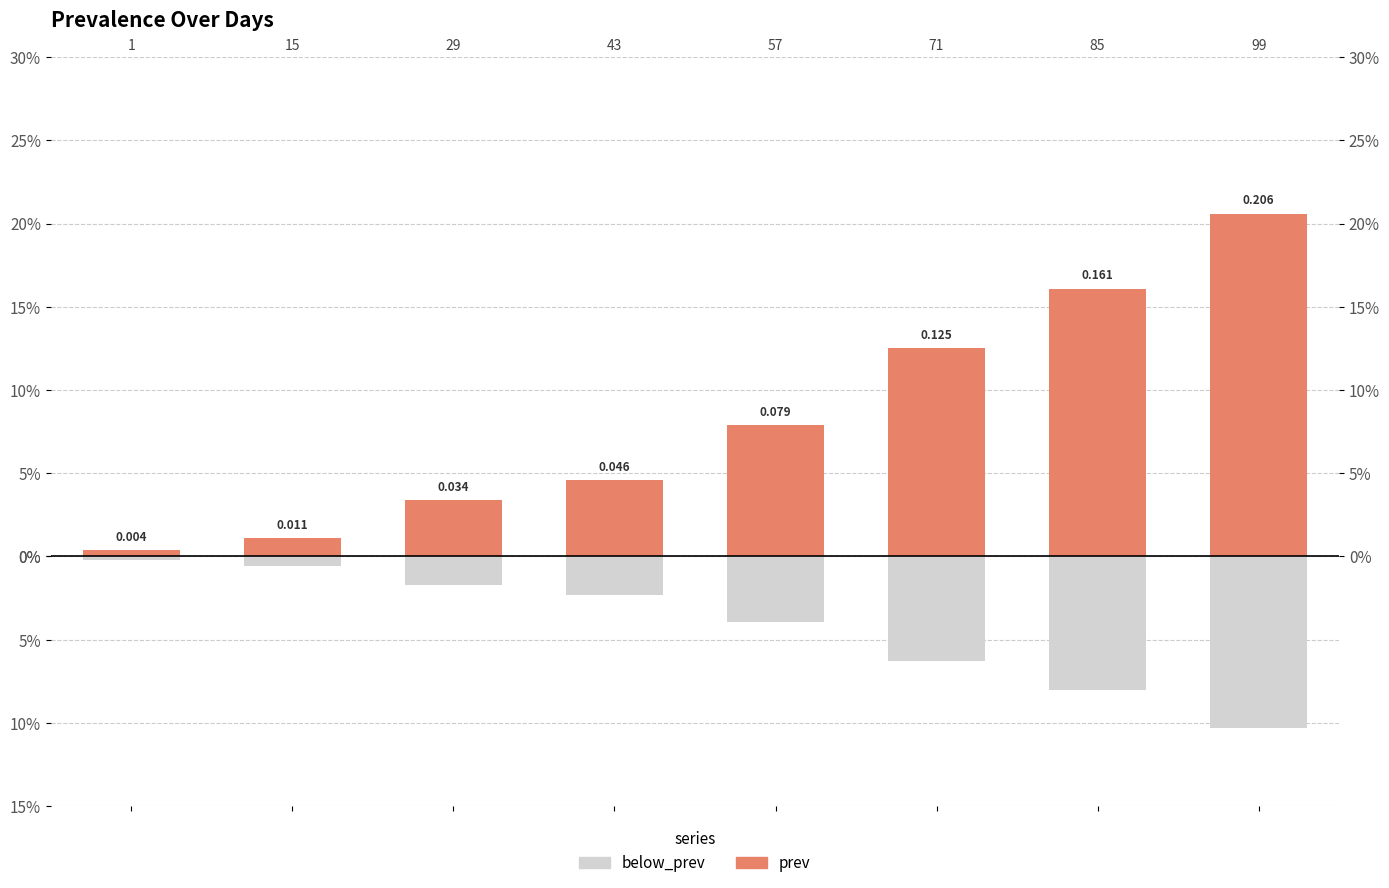

Does the chart contain stacked bars?

No